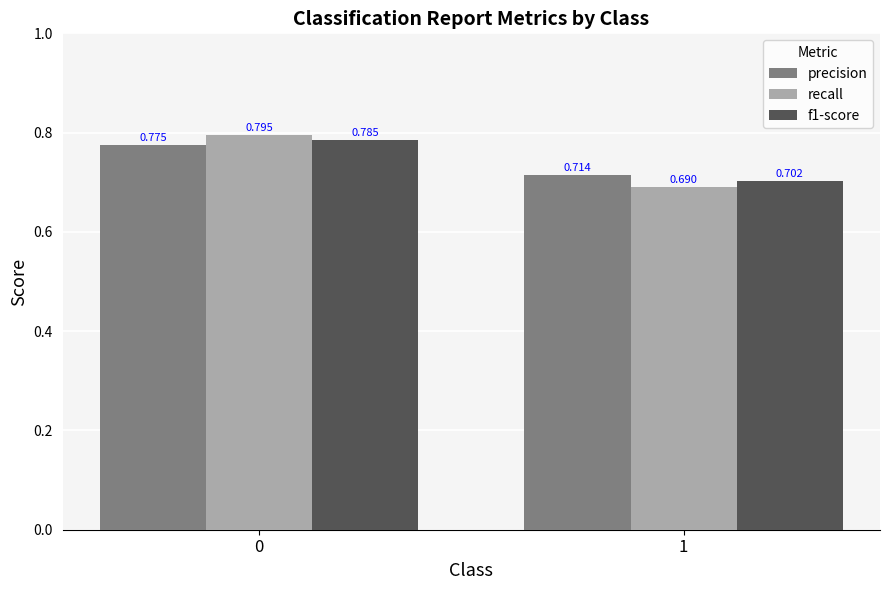

The precision series shows 0.4 at 1. True or false?

False